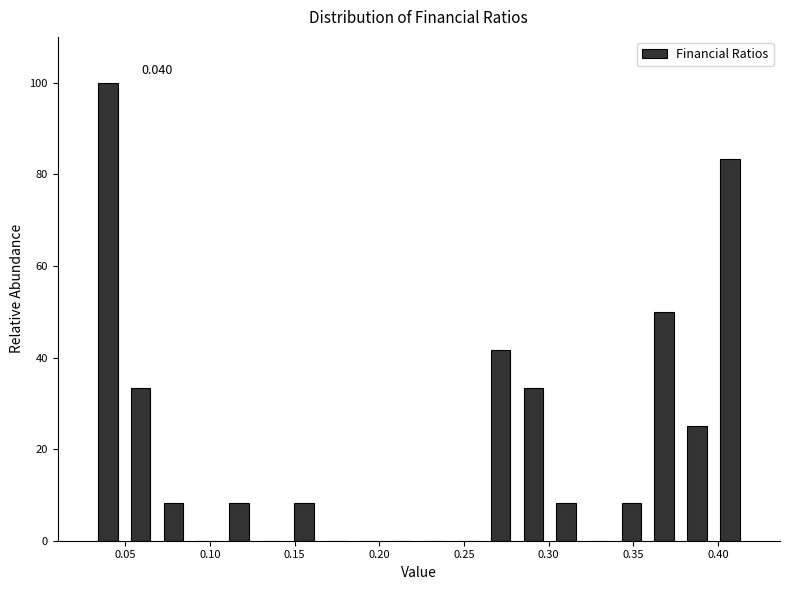

Around what value on the x-axis is the tallest bar? Give the approximate position of its centre, as read against the axis.

0.040